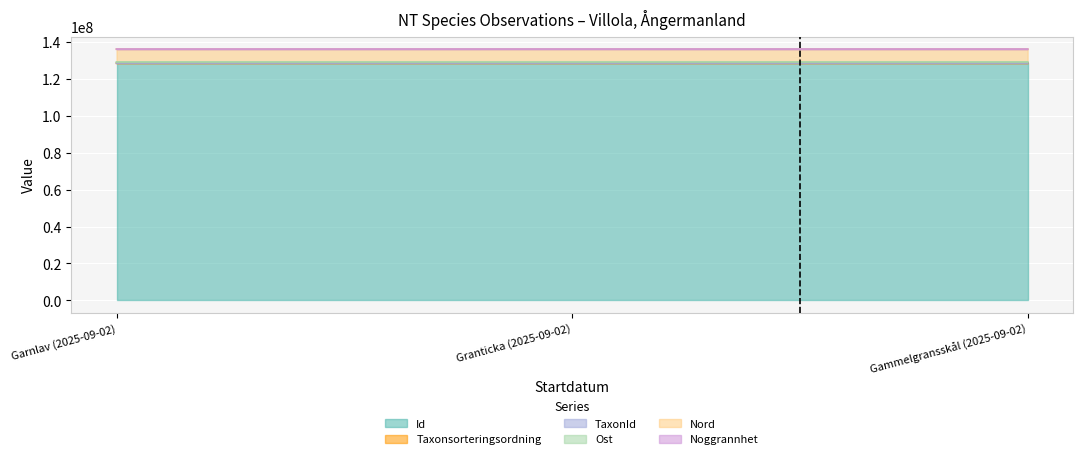

Between Garnlav (2025-09-02) and Granticka (2025-09-02), which is larger?

Garnlav (2025-09-02)